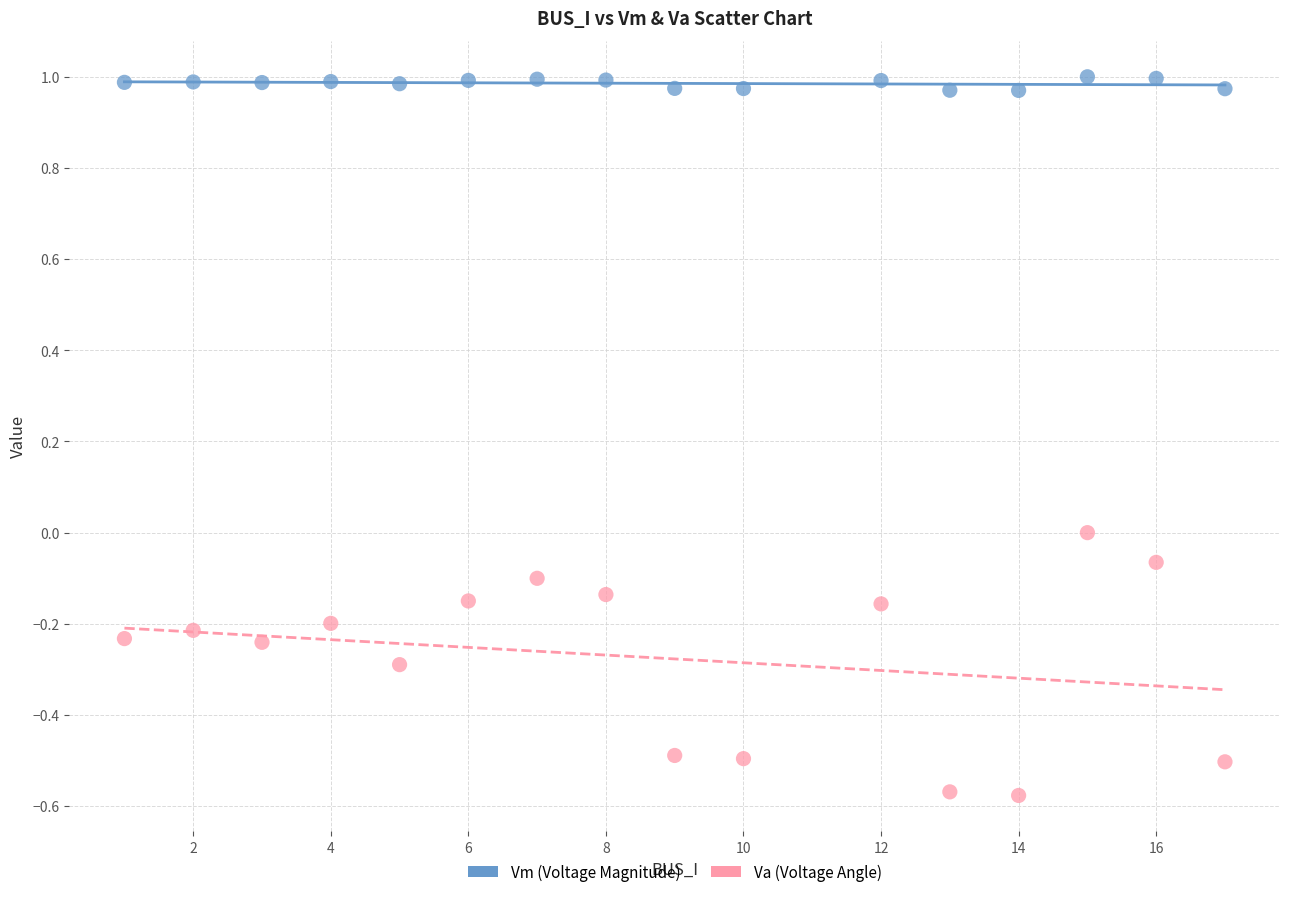

Which series contains the lowest Y value?

Va (Voltage Angle)